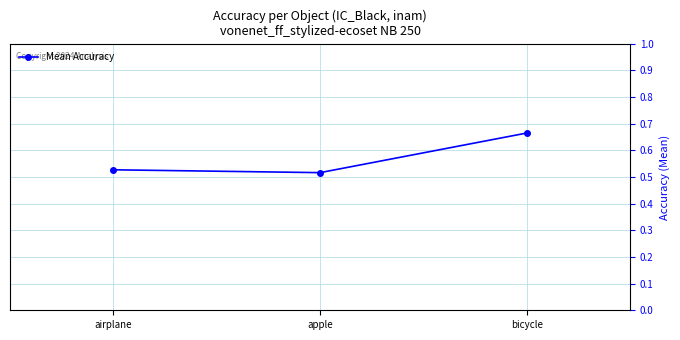

What is the label of the 2nd point from the right?

apple